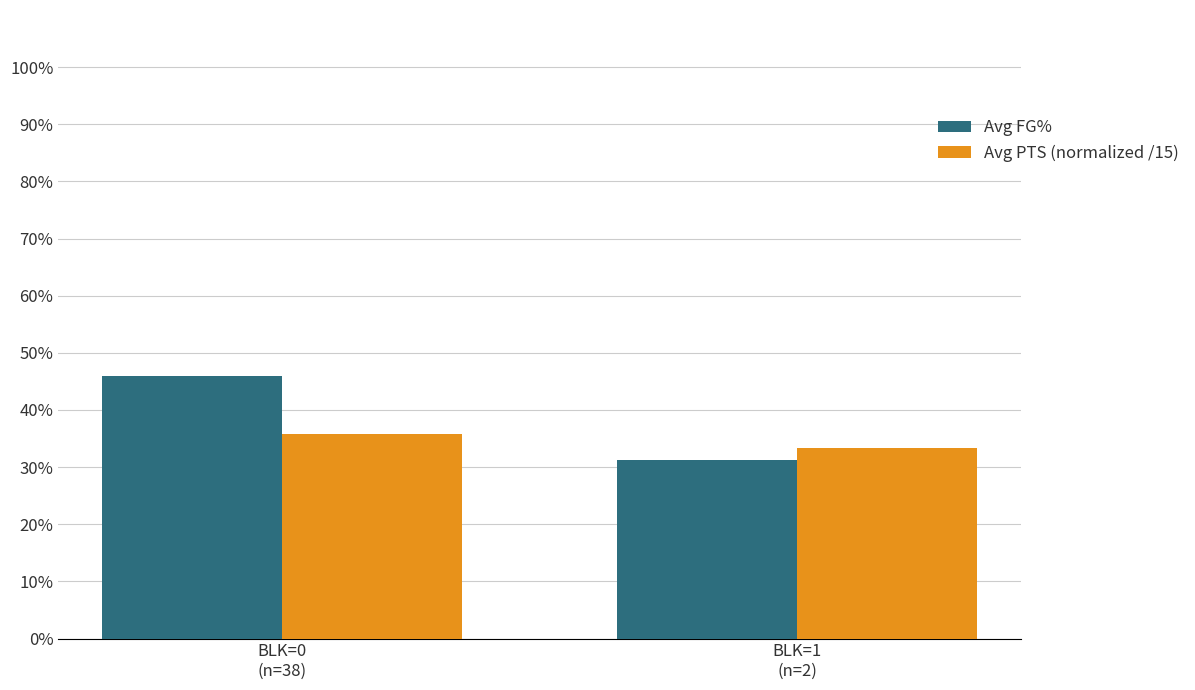

The value of Avg PTS (normalized /15) at BLK=0
(n=38) is 0.4. True or false?

True